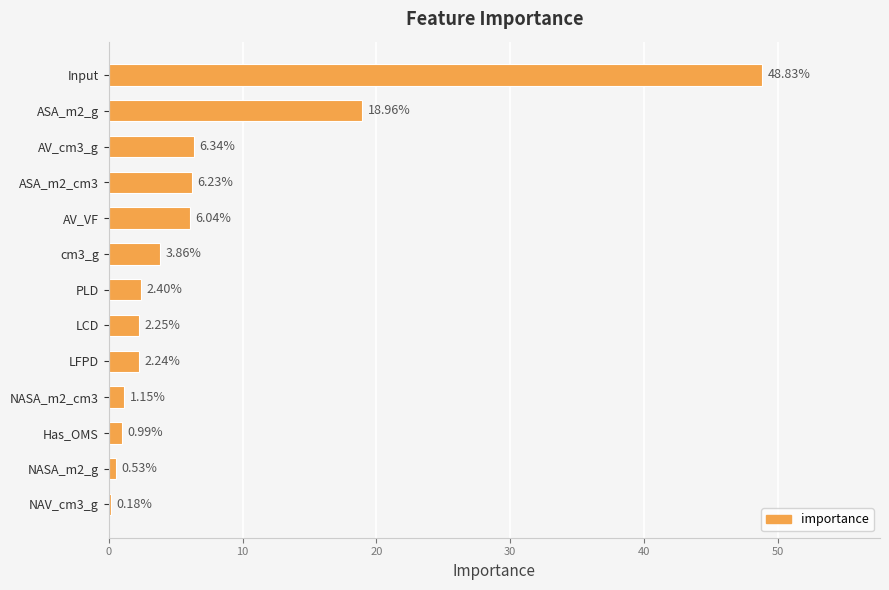

What is the sum of all values?

100.0